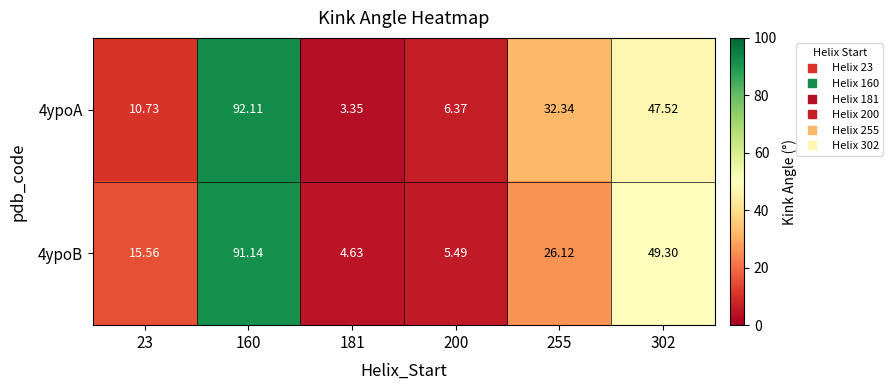

Which series has the widest spread of values?

4ypoA